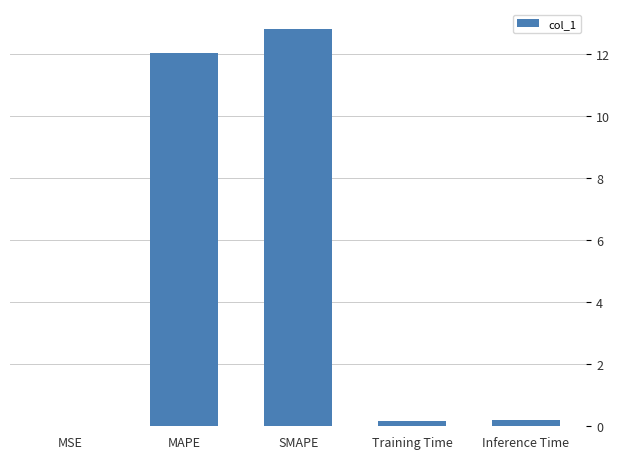

At which category does the chart reach its peak across all series?

SMAPE